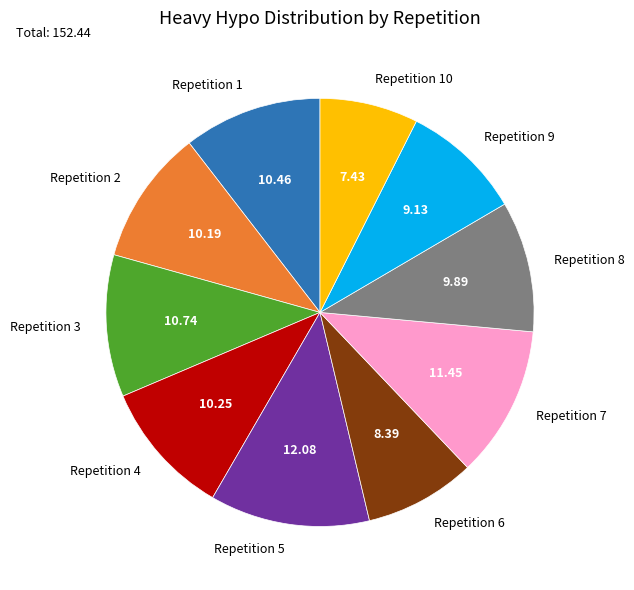

Do Repetition 8 and Repetition 2 together represent more than half of the pie?

No